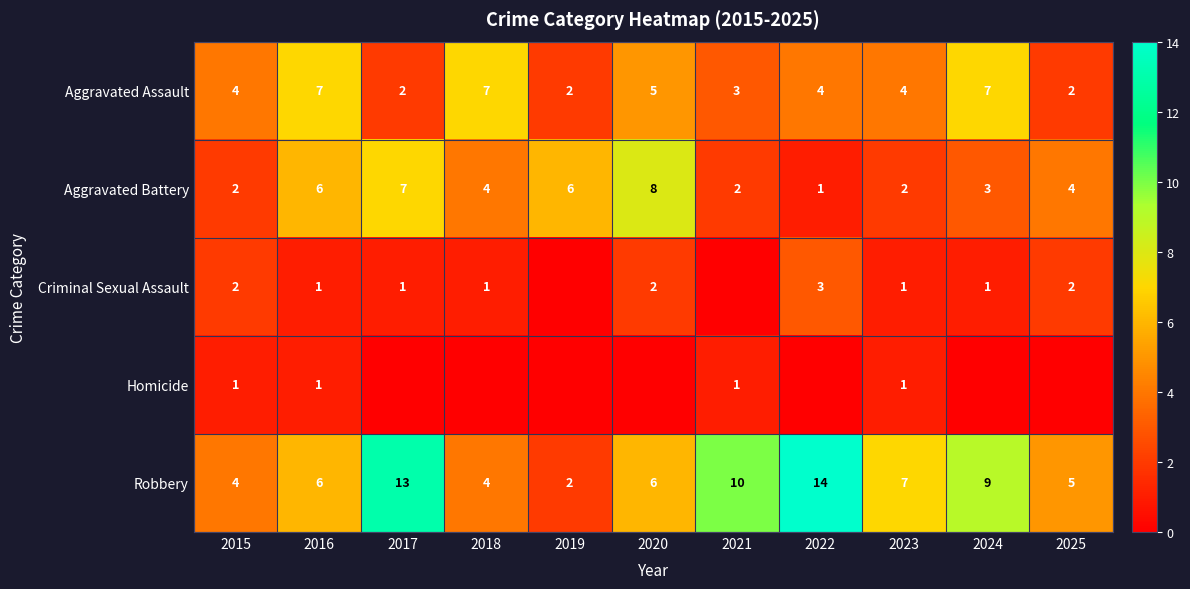

What is the difference between the maximum and minimum values in the Aggravated Battery series?

7